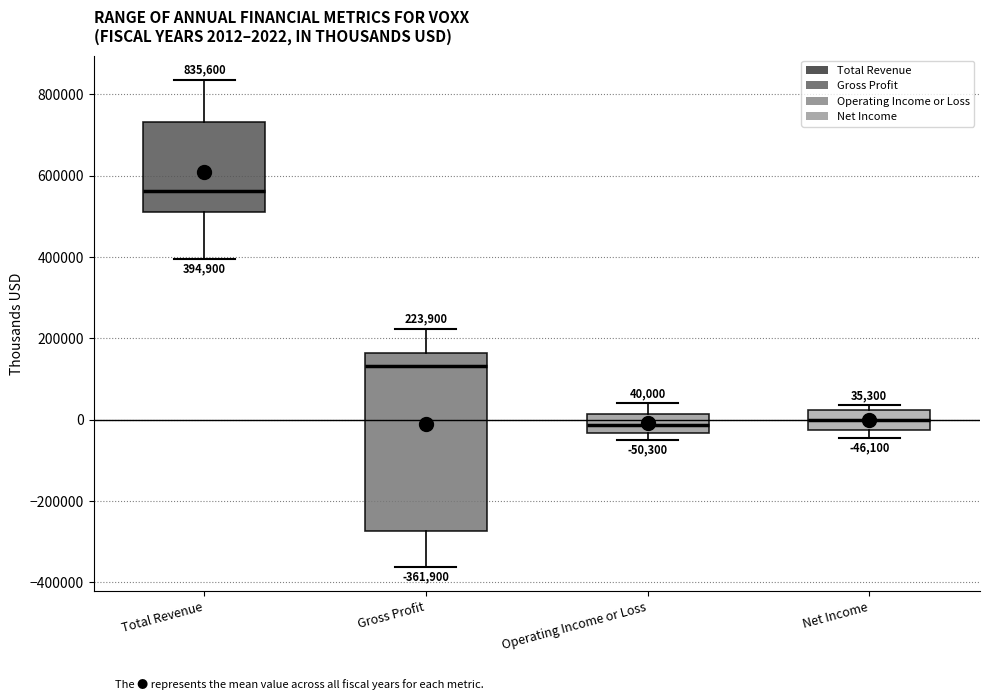

Which box is the tallest, from its lower edge to its upper edge?

Gross Profit